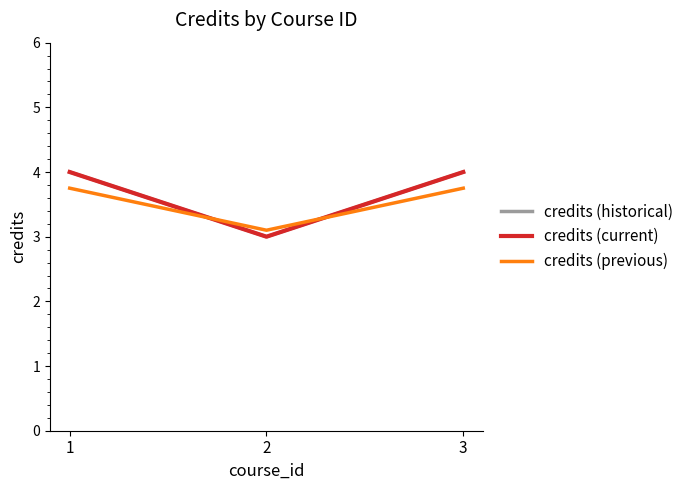

Reading left to right, extract all data points from this chart.

credits (historical): 1=4.0	2=3.0	3=4.0
credits (current): 1=4.0	2=3.0	3=4.0
credits (previous): 1=3.8	2=3.1	3=3.8